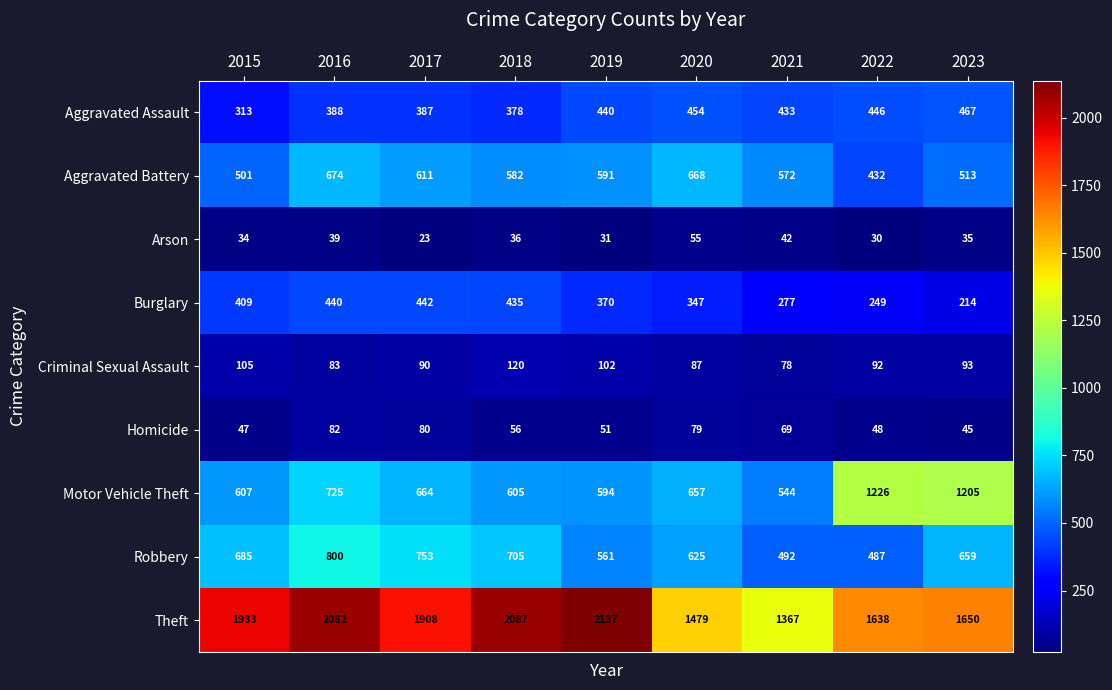

The Arson series shows 42 at 2021. True or false?

True